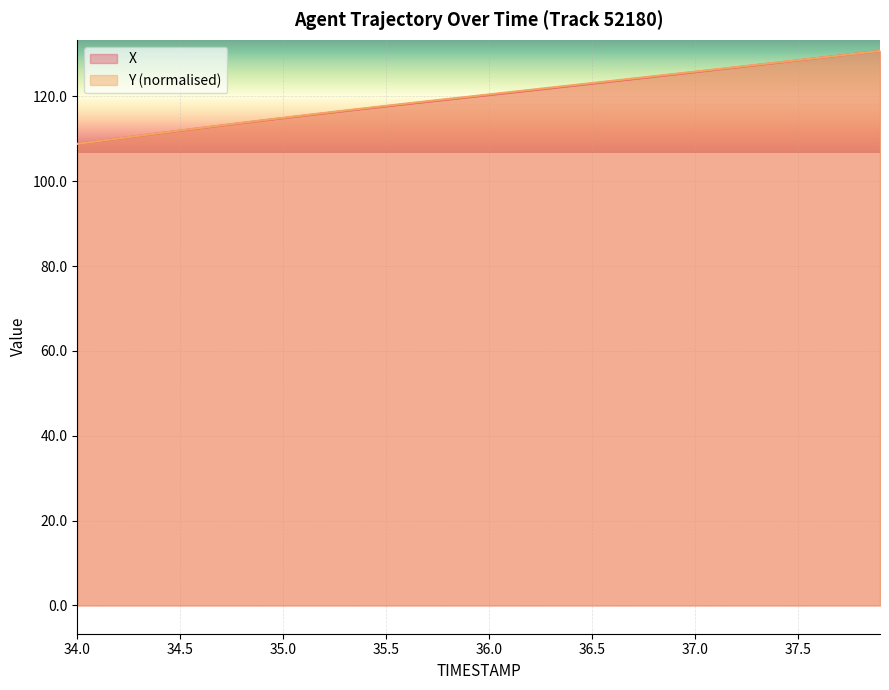

How many lines are shown in the chart?

2